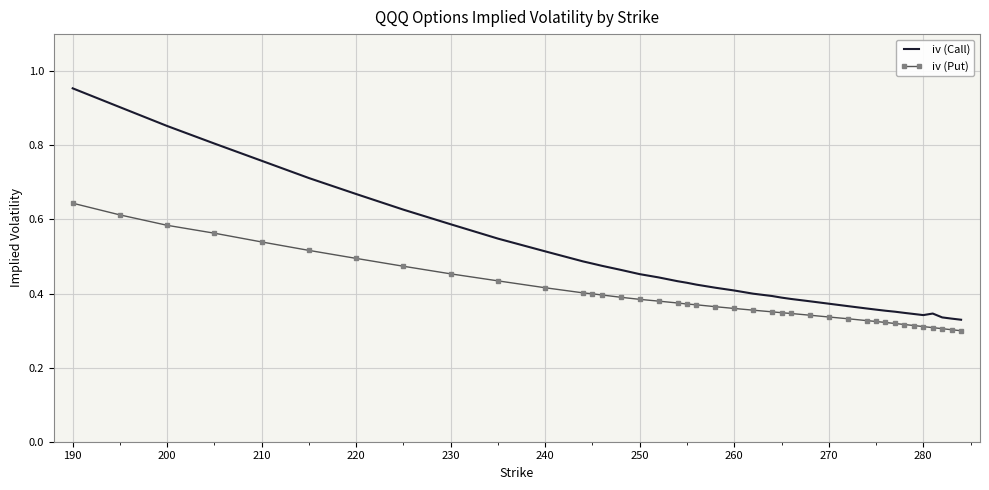

True or false: iv (Call) and iv (Put) cross at least once.

False